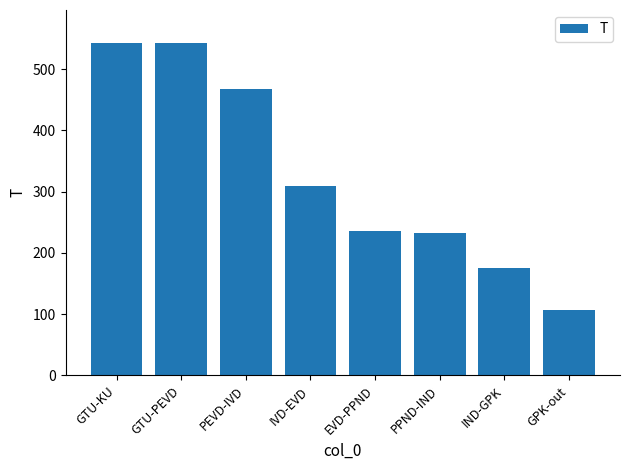

Does the chart contain any negative values?

No